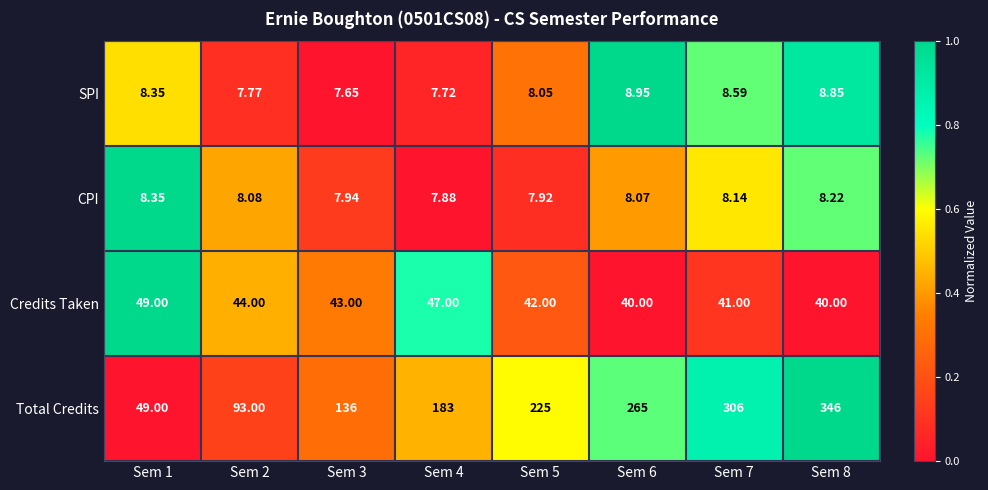

List the series in order of their peak value, lowest first.

CPI, SPI, Credits Taken, Total Credits